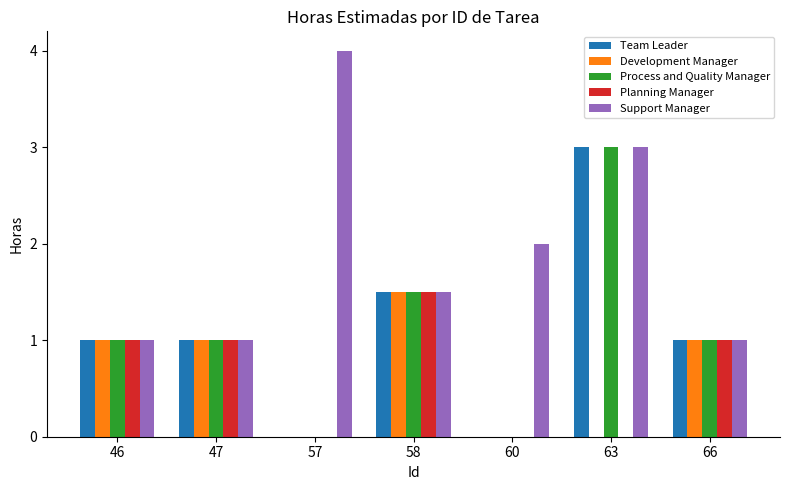

Reading left to right, transcribe all the data shown in this chart.

Team Leader: 1.0	1.0	0.0	1.5	0.0	3.0	1.0
Development Manager: 1.0	1.0	0.0	1.5	0.0	0.0	1.0
Process and Quality Manager: 1.0	1.0	0.0	1.5	0.0	3.0	1.0
Planning Manager: 1.0	1.0	0.0	1.5	0.0	0.0	1.0
Support Manager: 1.0	1.0	4.0	1.5	2.0	3.0	1.0